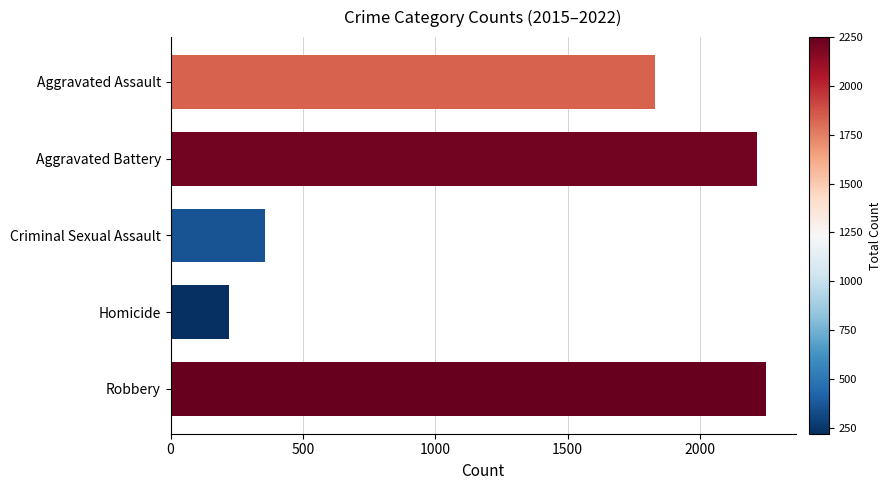

Which has a higher value, Homicide or Aggravated Assault?

Aggravated Assault